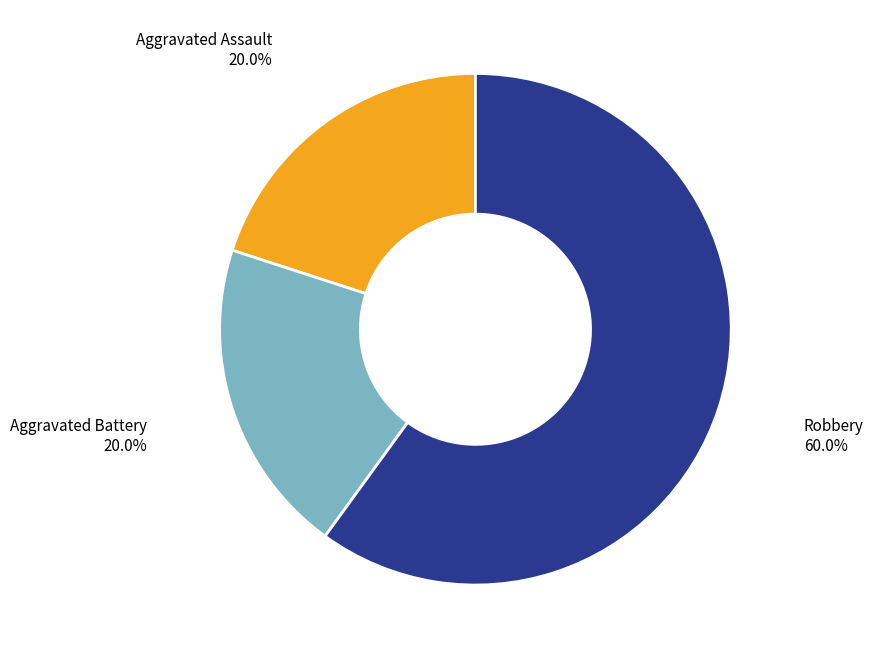

Combined, what portion of the pie is Aggravated Battery and Aggravated Assault?

40.0%